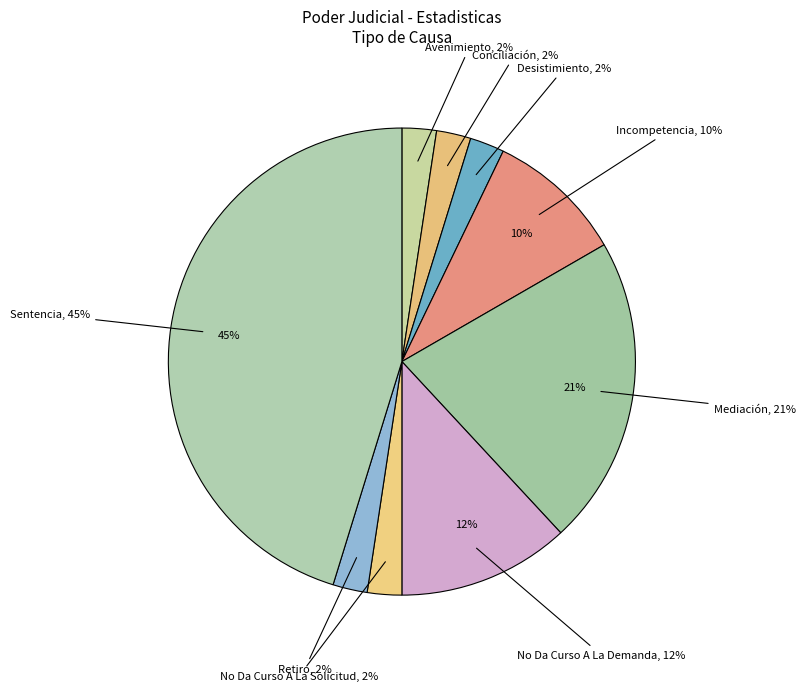

Count the number of slices in the pie.

9